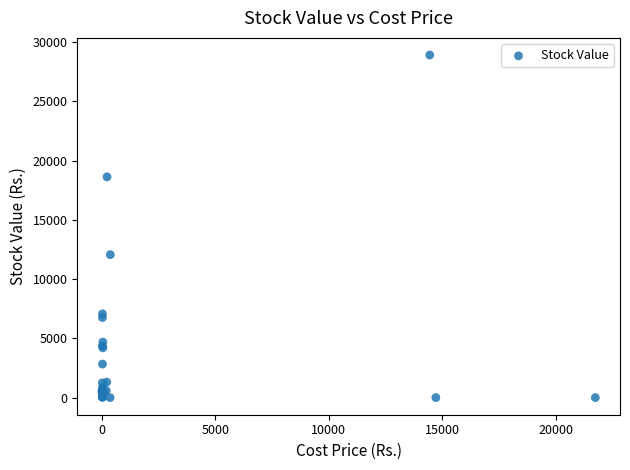

What Y value in the scatter plot is closest to 14449?

12057.9